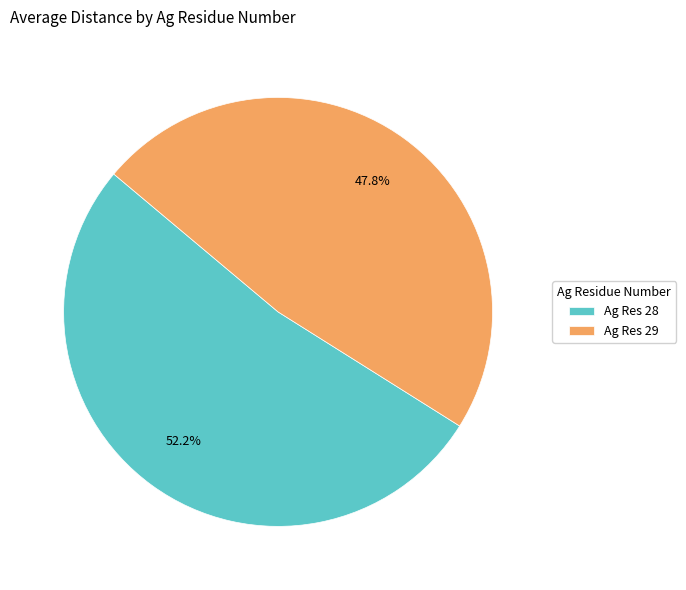

How many slices are in this pie chart?

2